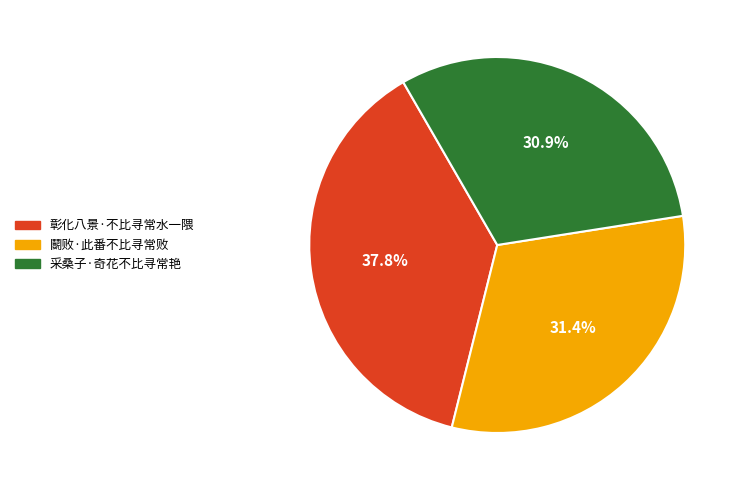

Is it true that 采桑子·奇花不比寻常艳 is 31% of the pie?

True